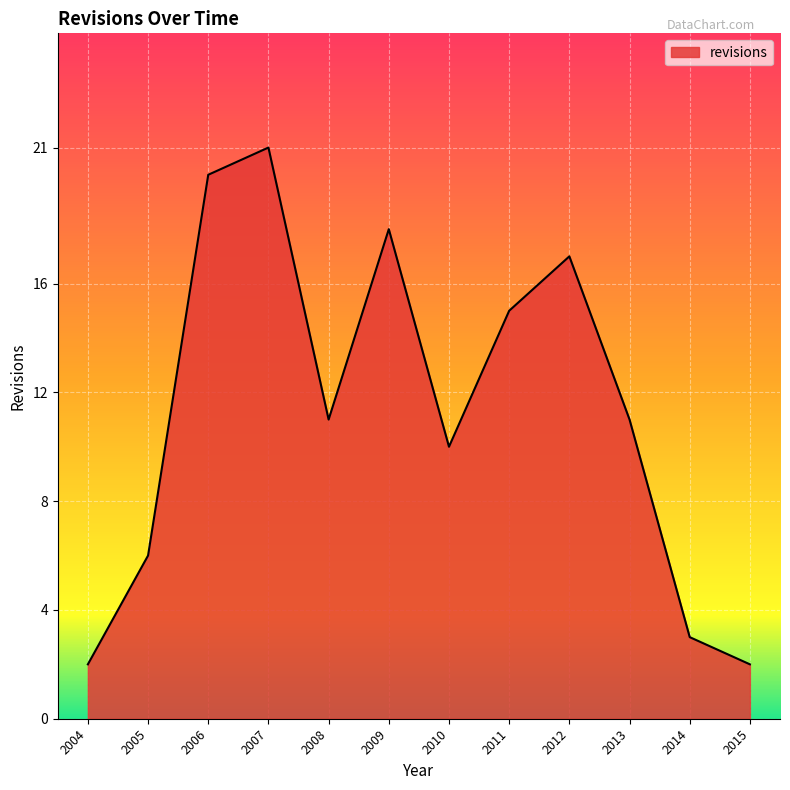

Reading right to left, transcribe all the data shown in this chart.

2015=2	2014=3	2013=11	2012=17	2011=15	2010=10	2009=18	2008=11	2007=21	2006=20	2005=6	2004=2